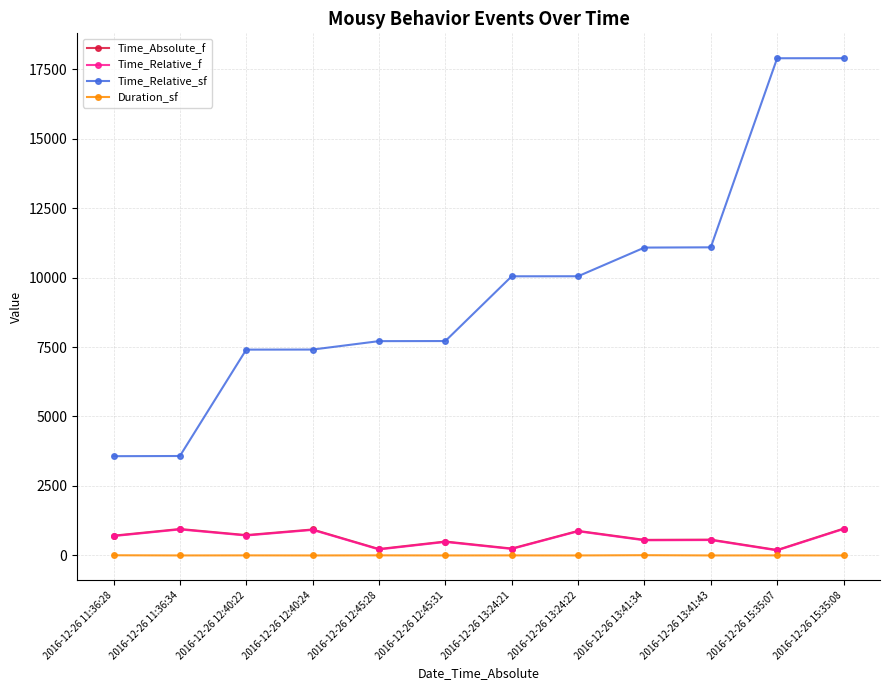

The value of Time_Relative_sf at 2016-12-26 12:40:24 is 1776.1. True or false?

False